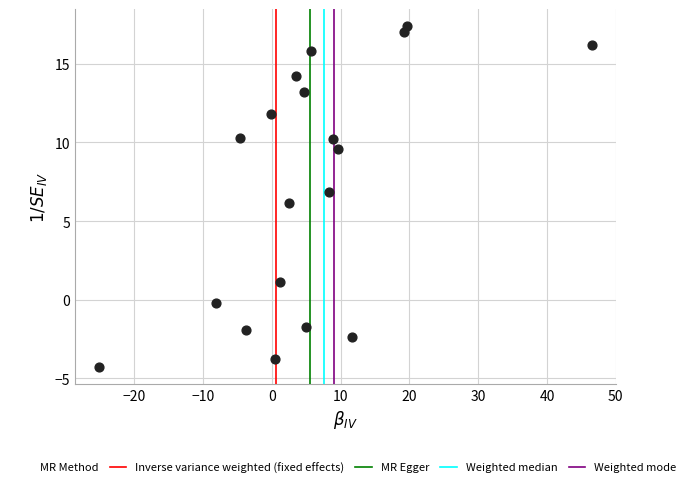

What is the range of Y values (max minus min)?

21.7